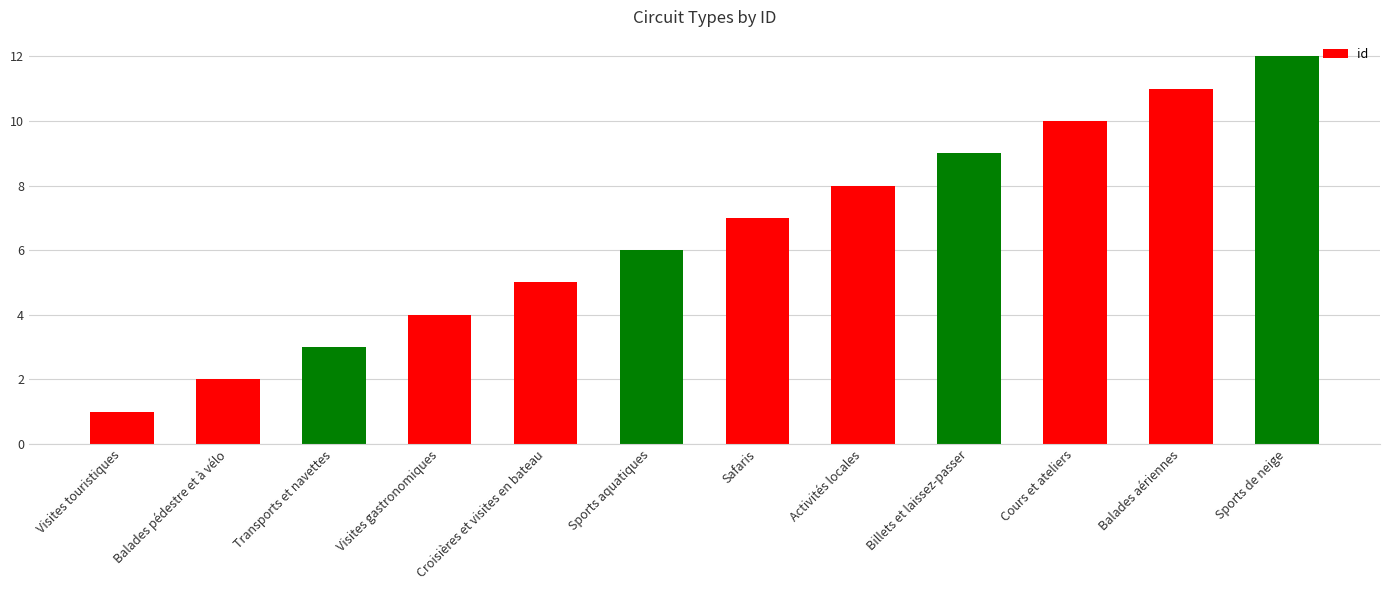

List the labels in order of value, largest first.

Sports de neige, Balades aériennes, Cours et ateliers, Billets et laissez-passer, Activités locales, Safaris, Sports aquatiques, Croisières et visites en bateau, Visites gastronomiques, Transports et navettes, Balades pédestre et à vélo, Visites touristiques